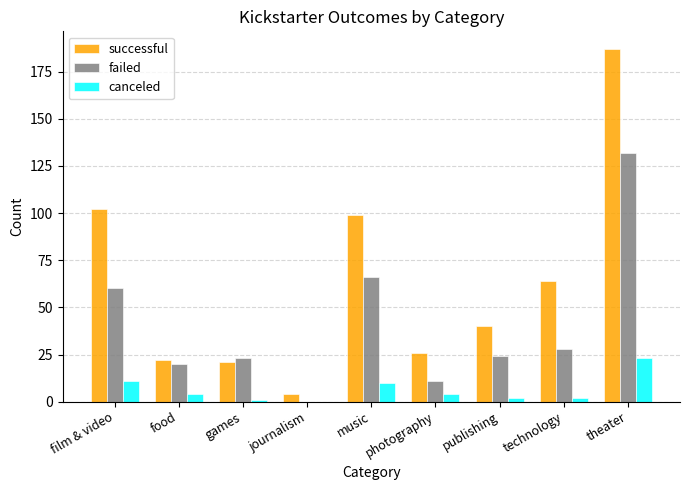

What is the sum of all canceled values?

57